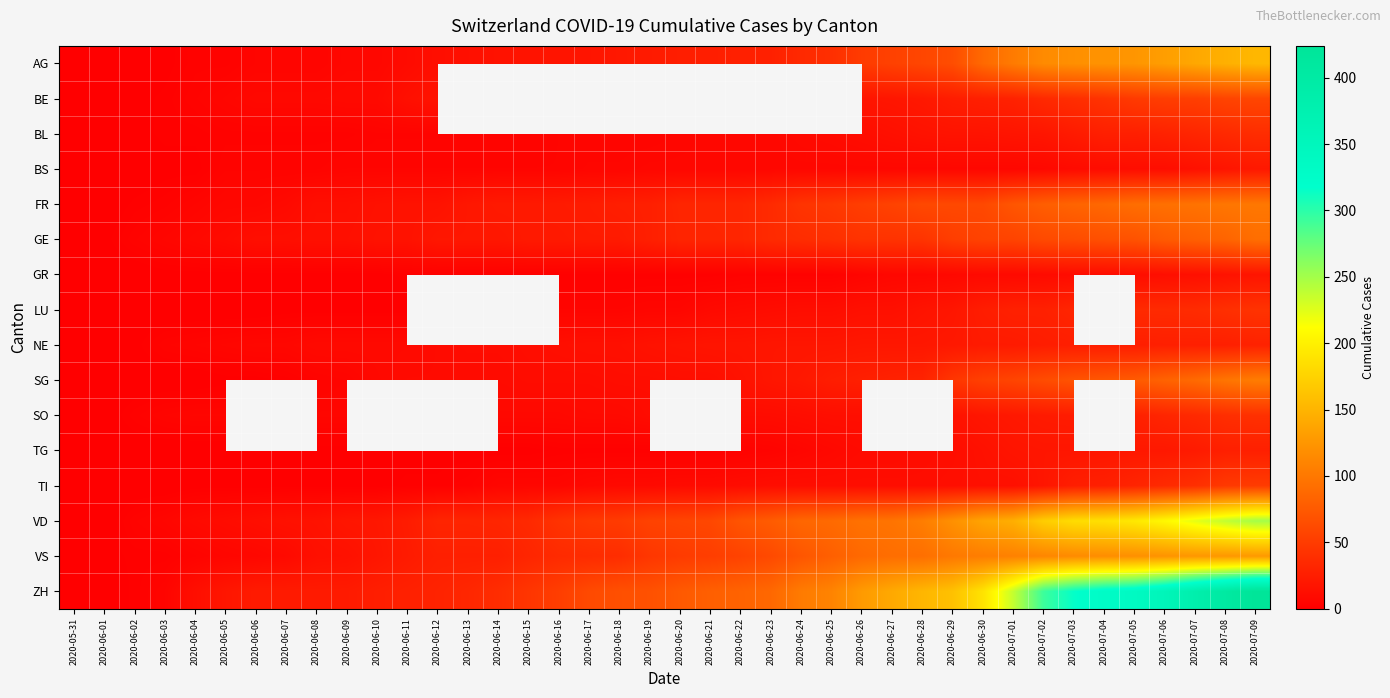

Is it true that BE equals 17.0 at 2020-06-12?

True